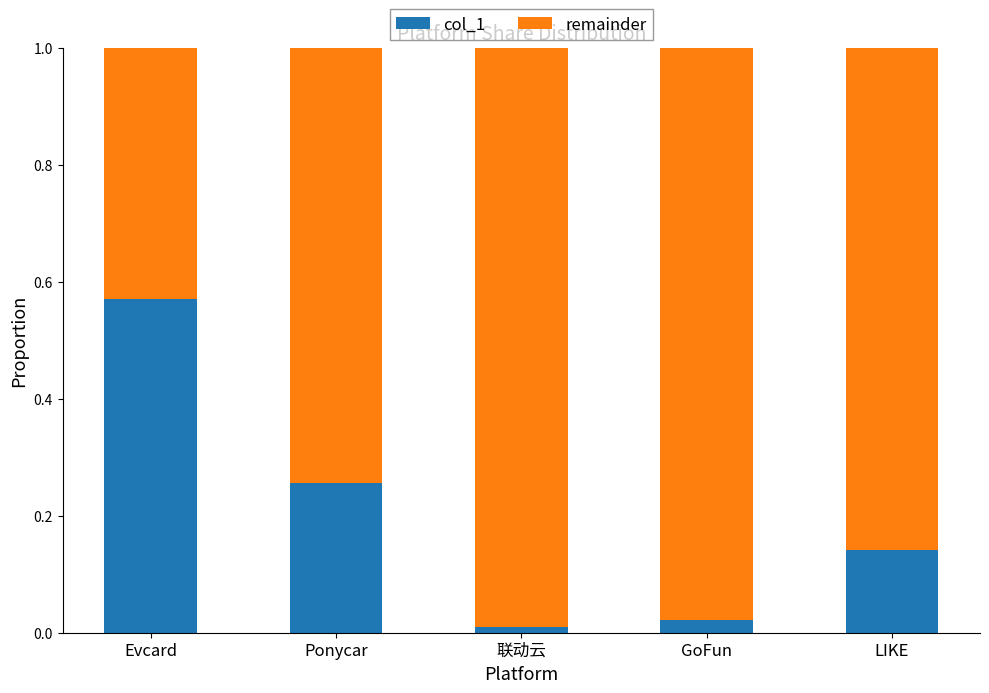

The value of col_1 at Ponycar is 0.4. True or false?

False